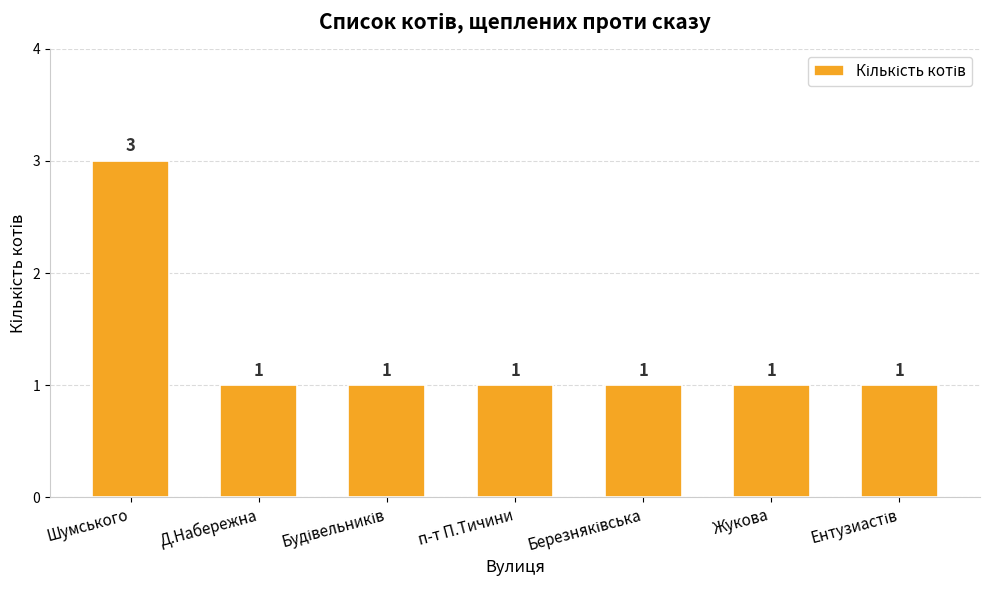

What is the difference between the maximum and minimum values?

2